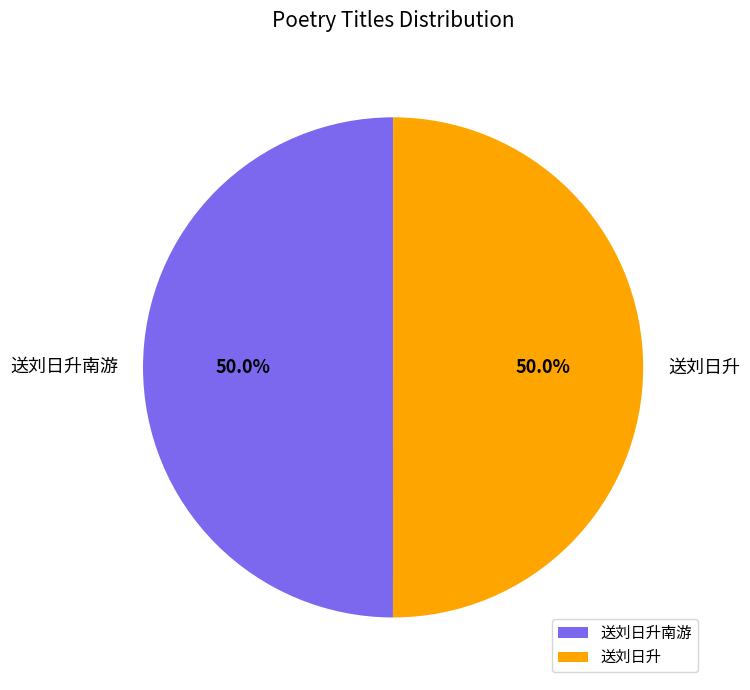

Do 送刘日升 and 送刘日升南游 together represent more than half of the pie?

Yes